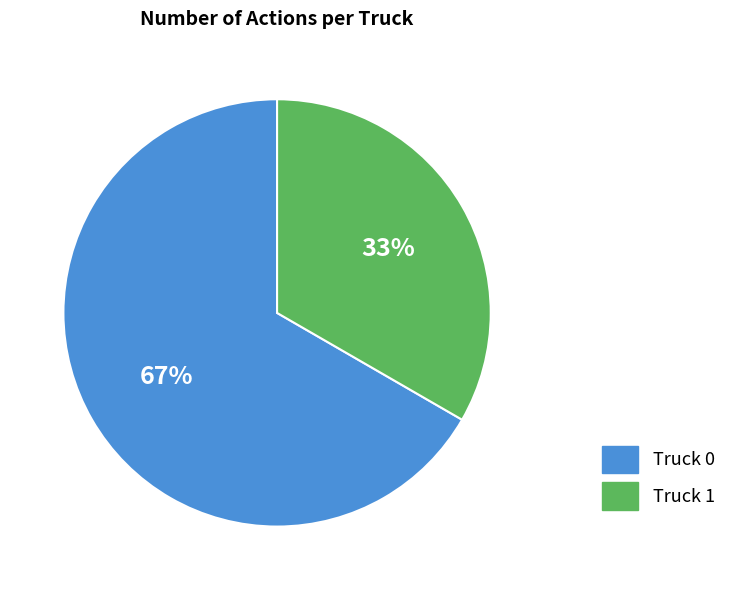

Is it true that Truck 1 is 33% of the pie?

True